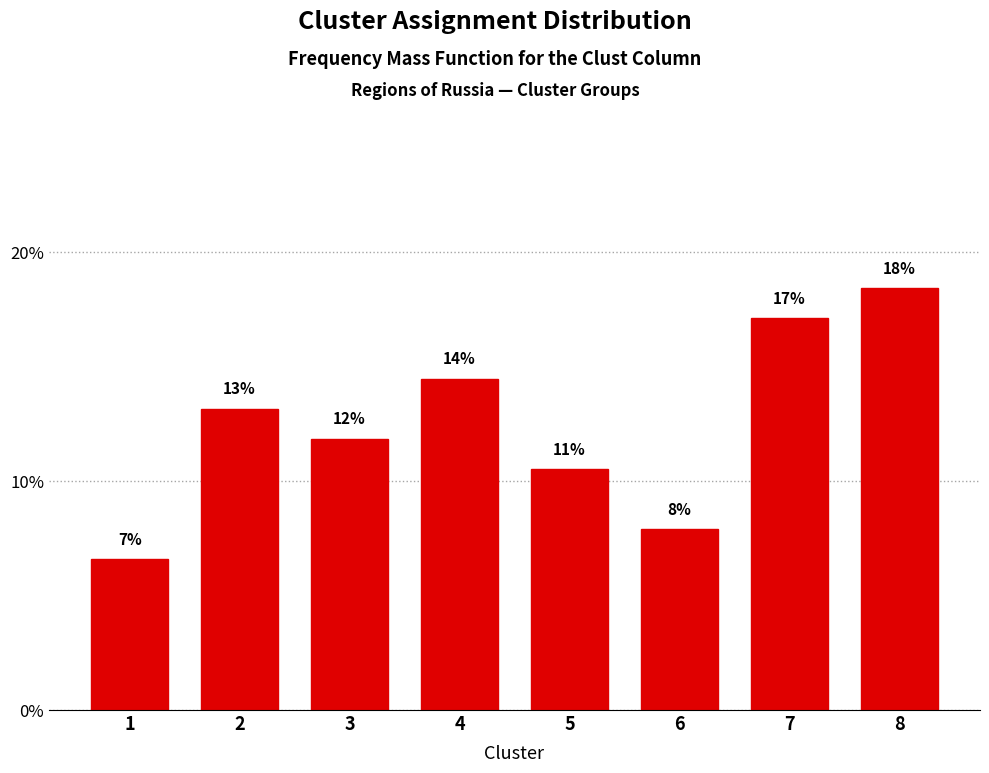

How many bars are there in total?

8